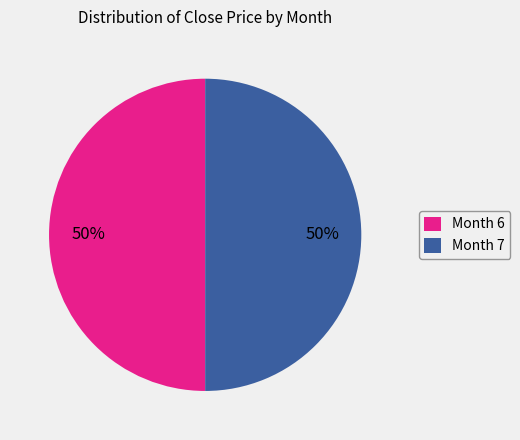

What is the ratio of the value at Month 6 to the value at Month 7?

1.0